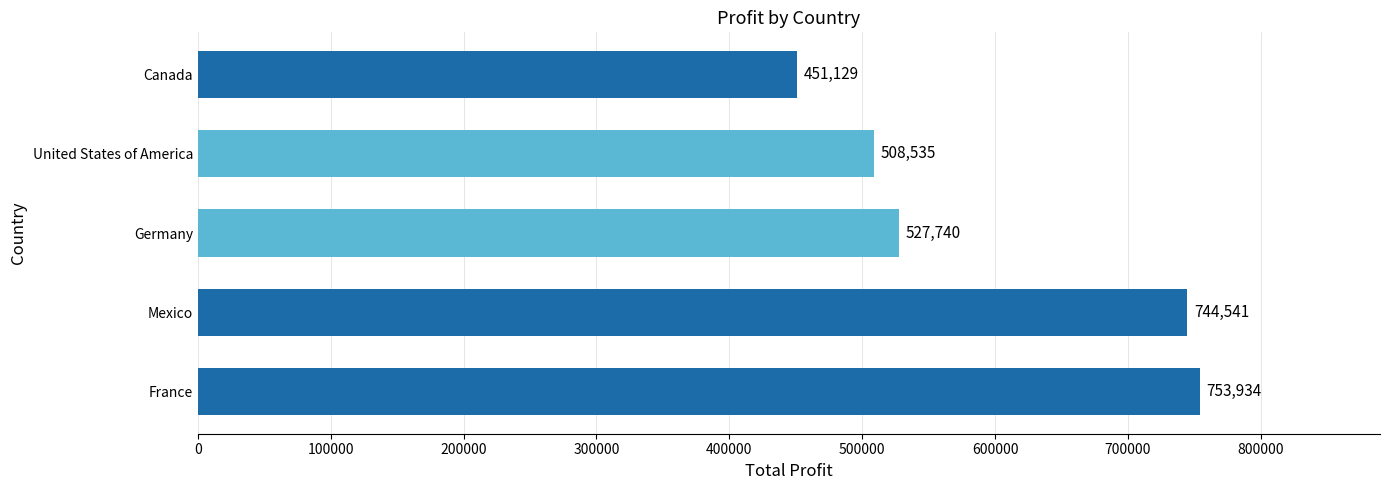

List the labels in order of value, smallest first.

Canada, United States of America, Germany, Mexico, France